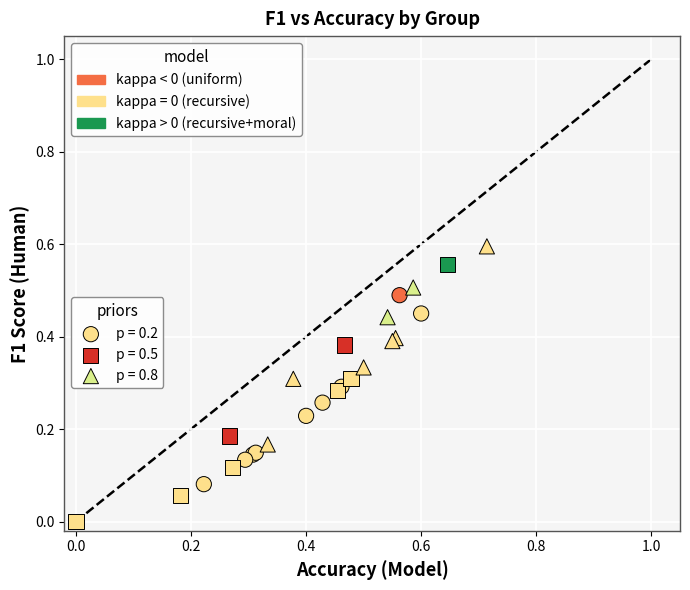

Which series contains the lowest Y value?

p = 0.5